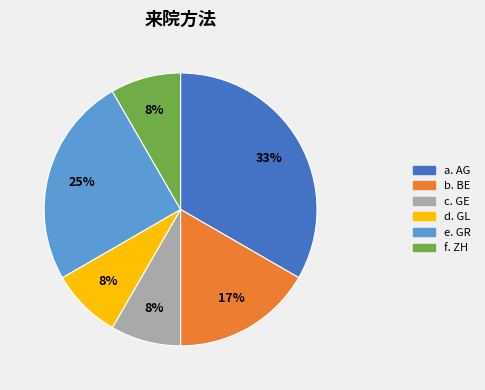

To the nearest percent, what is the difference between the largest and smallest slice percentages?

25%